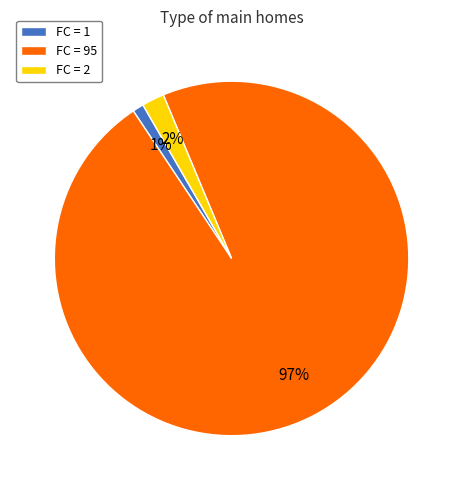

Rank the categories by value from lowest to highest.

FC = 1, FC = 2, FC = 95